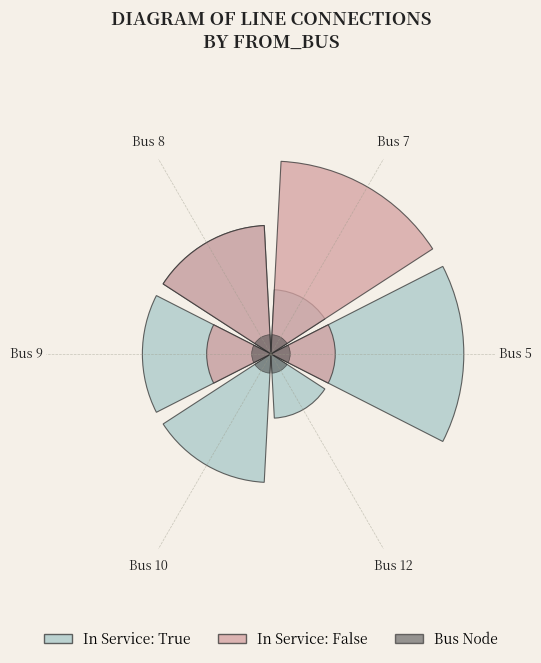

To the nearest percent, what is the average slice percentage?

17%